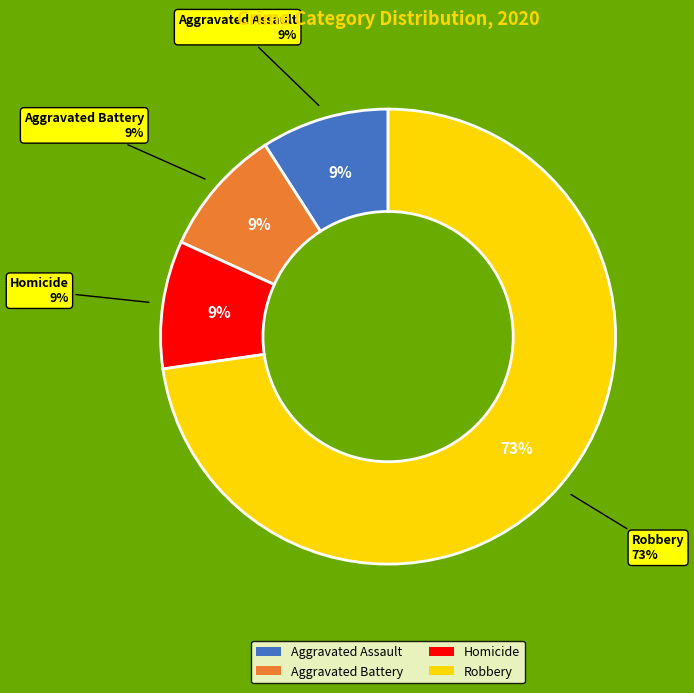

What is the total percentage of Aggravated Assault and Robbery?

81.8%